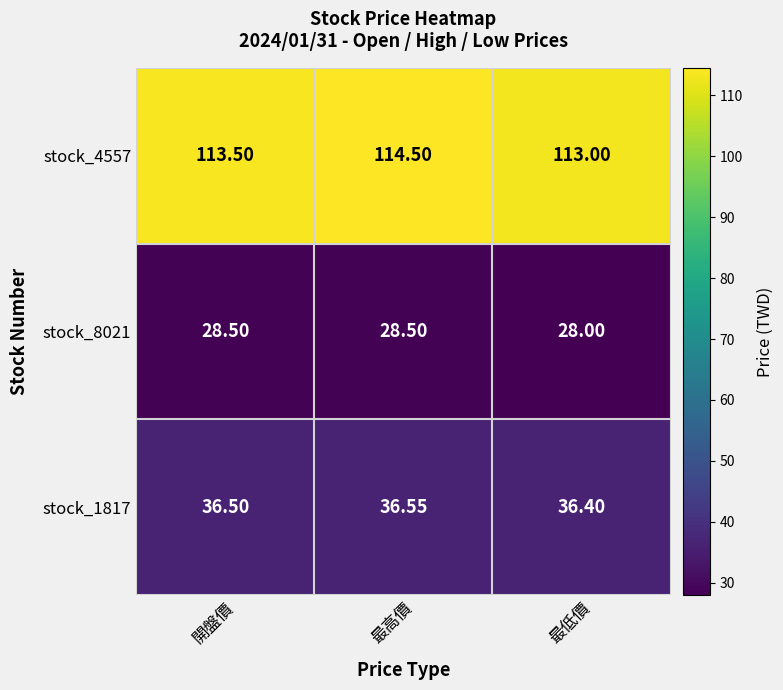

Which series changed the most between 最高價 and 最低價?

stock_4557